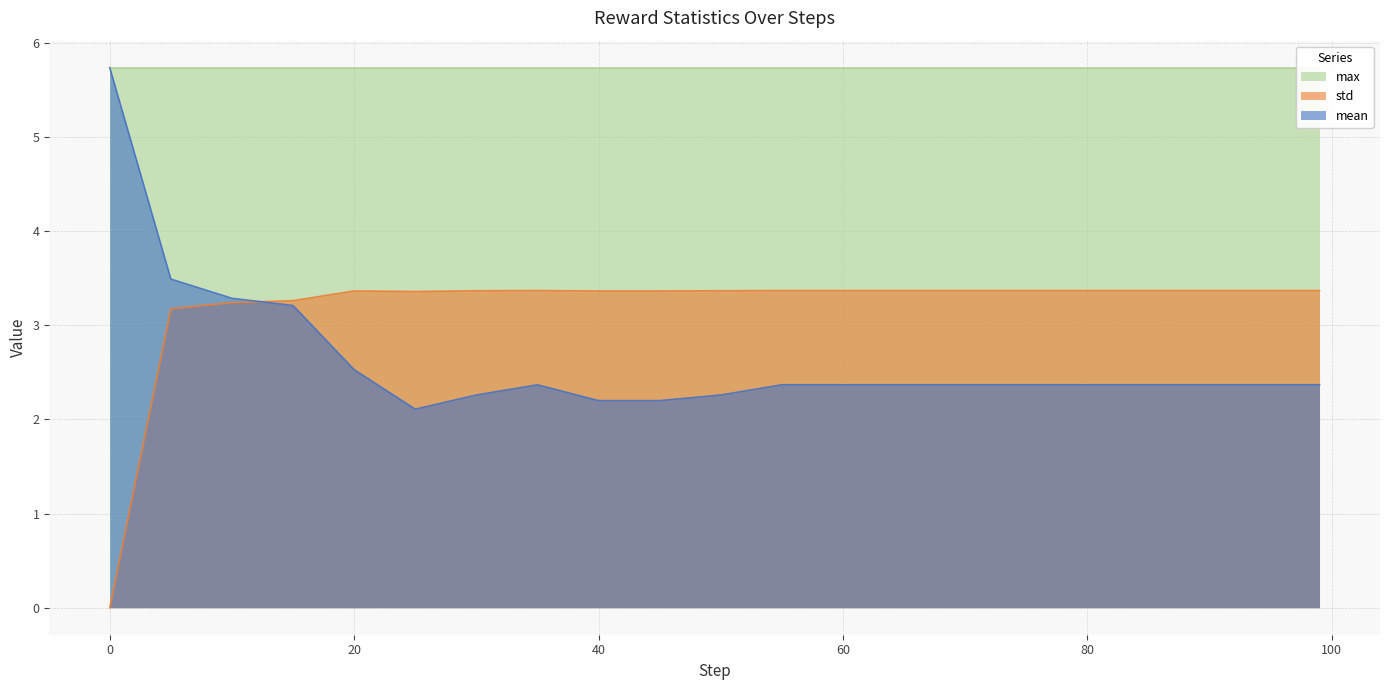

Read the std value at 5.

3.2